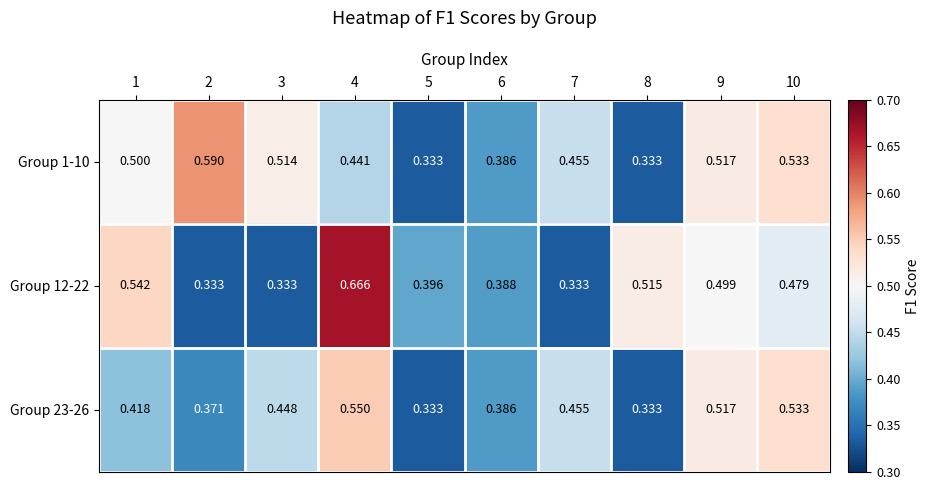

Which series has the largest total across all categories?

Group 1-10